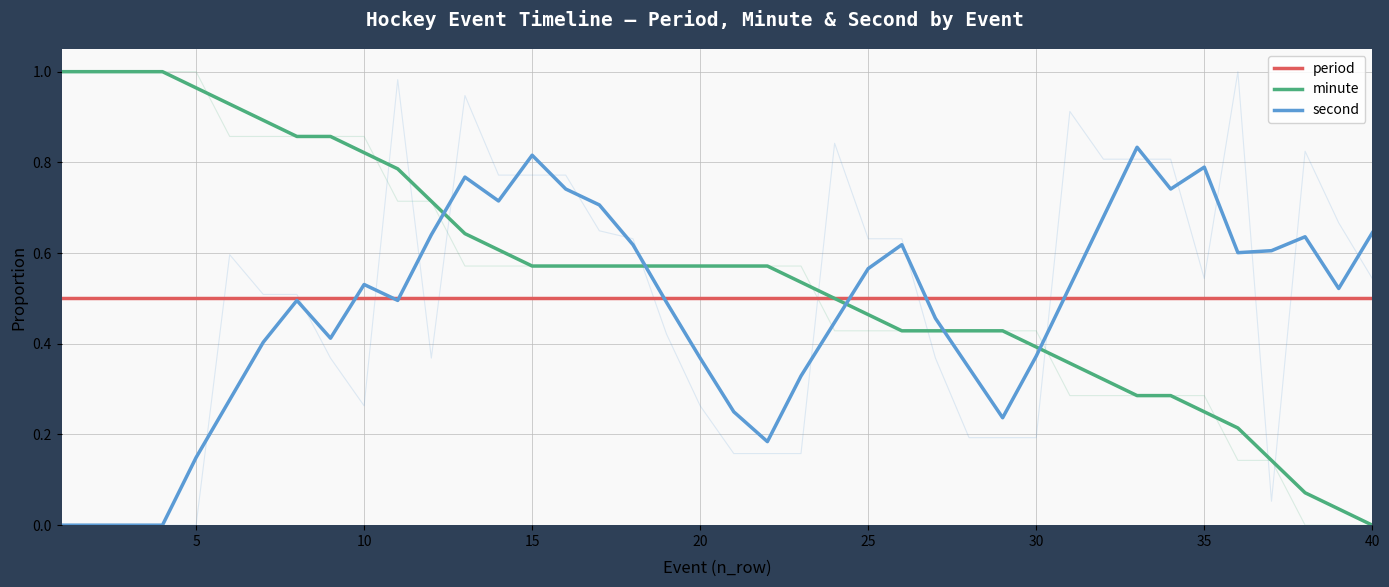

What are all the series names shown in the legend?

period, minute, second